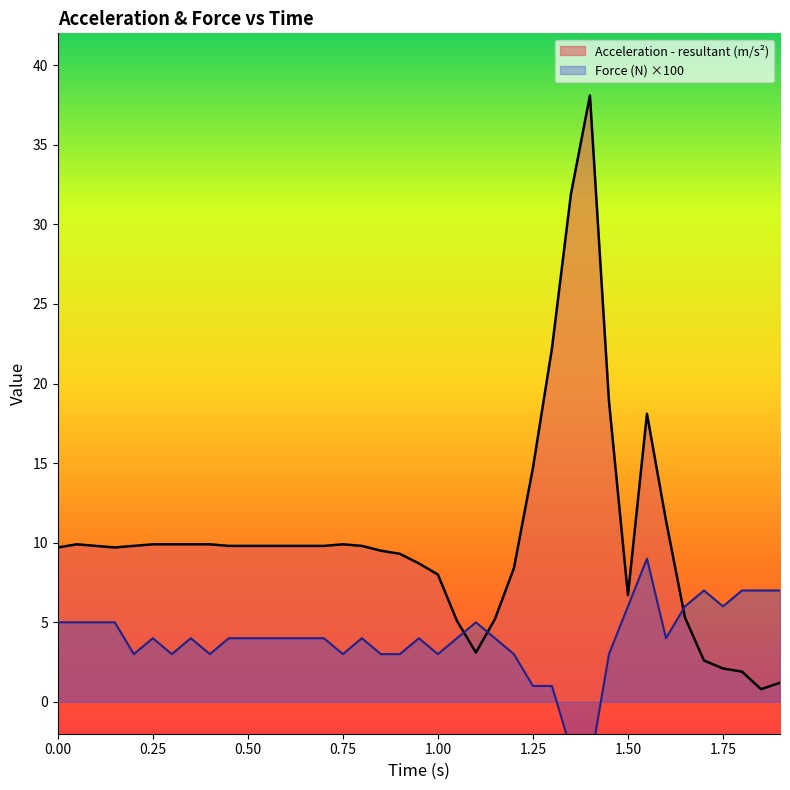

Which series ends up on top after the final intersection of Force (N) and Acceleration - resultant (m/s²)?

Force (N)